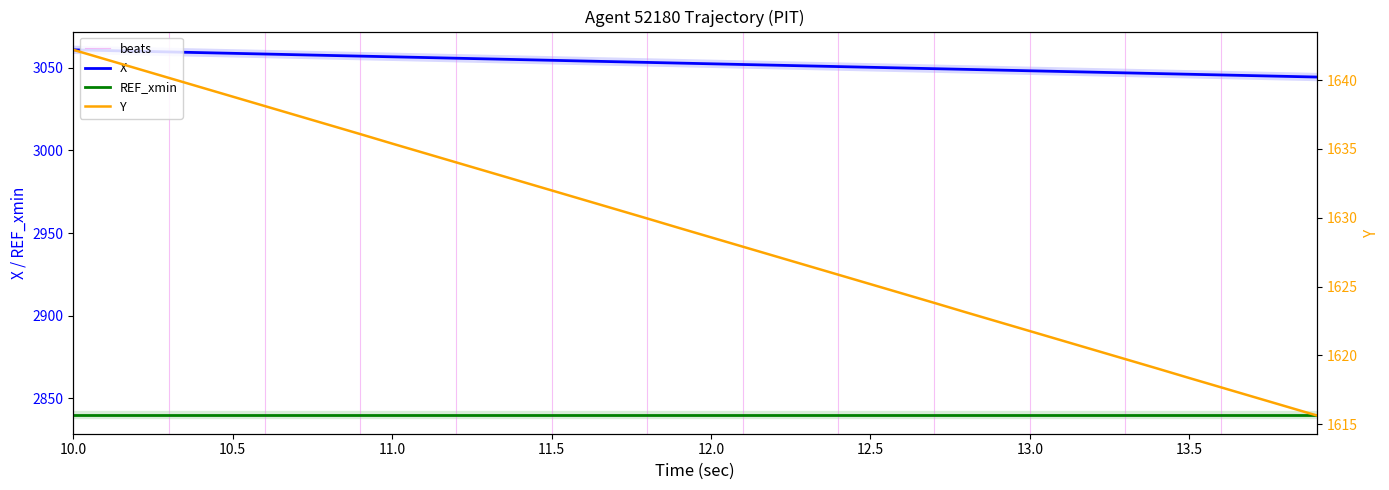

What is the label of the 7th point from the left?

13.0